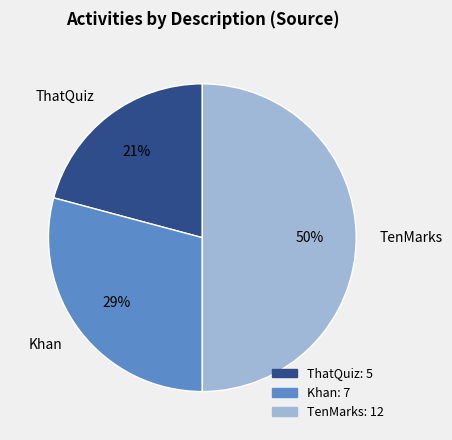

Which category has the smallest portion of the pie?

ThatQuiz